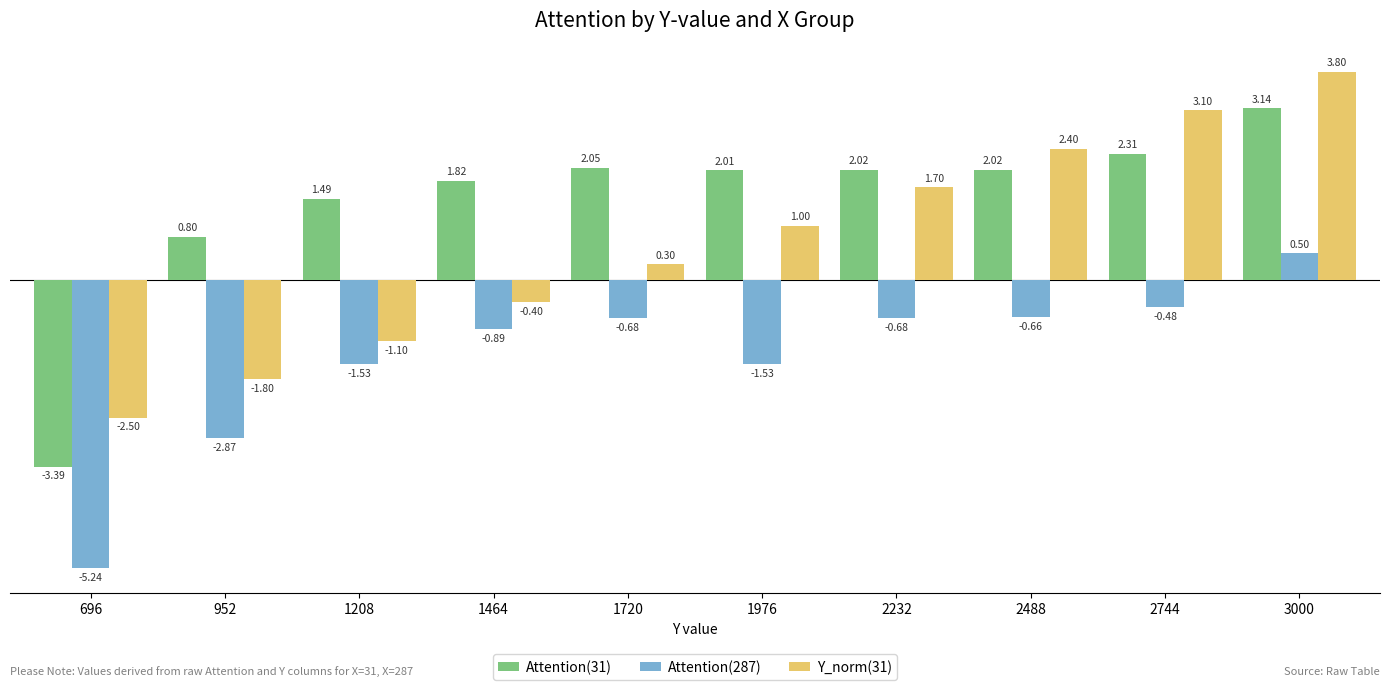

At which category is the sum across all series the highest?

3000